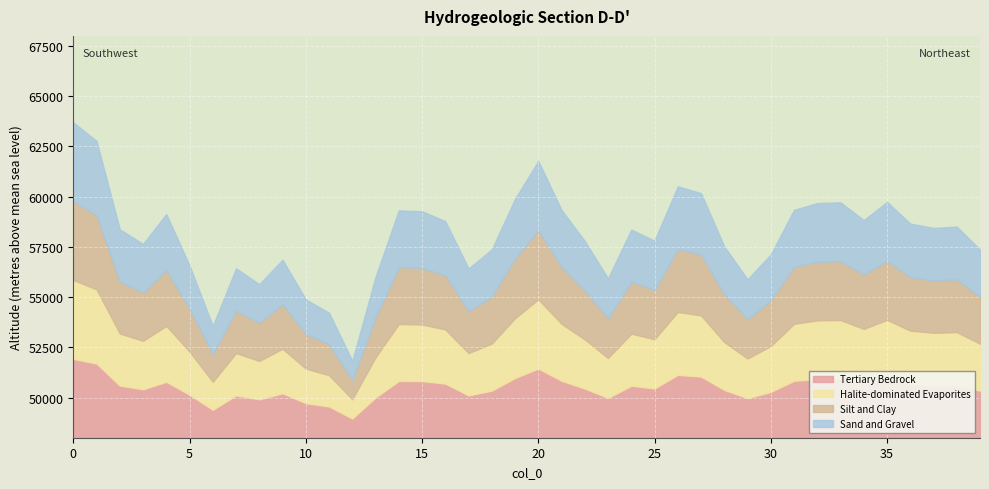

Rank the categories by value from lowest to highest.

12, 6, 11, 10, 8, 29, 23, 13, 17, 7, 5, 9, 30, 39, 18, 28, 3, 22, 25, 24, 2, 37, 38, 36, 16, 34, 4, 15, 14, 21, 31, 32, 33, 35, 19, 27, 26, 20, 1, 0